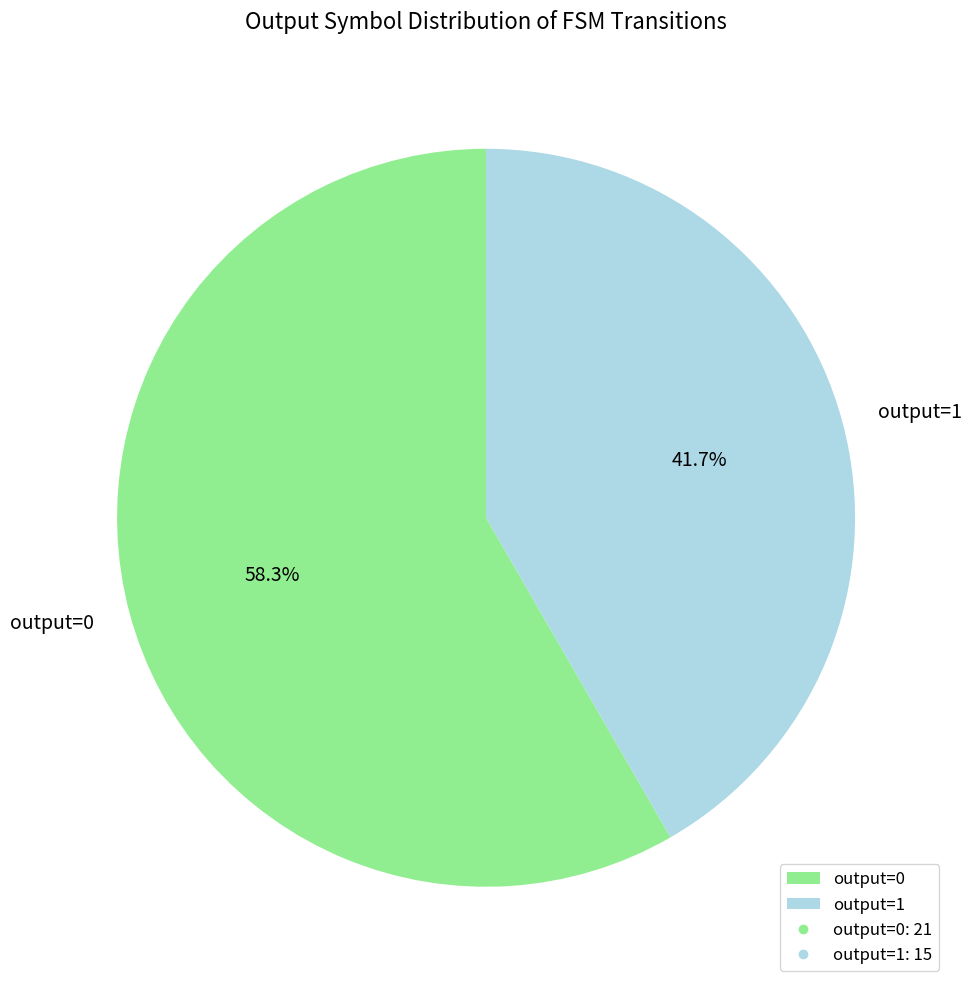

How much of the chart is everything except output=0?

41.7%